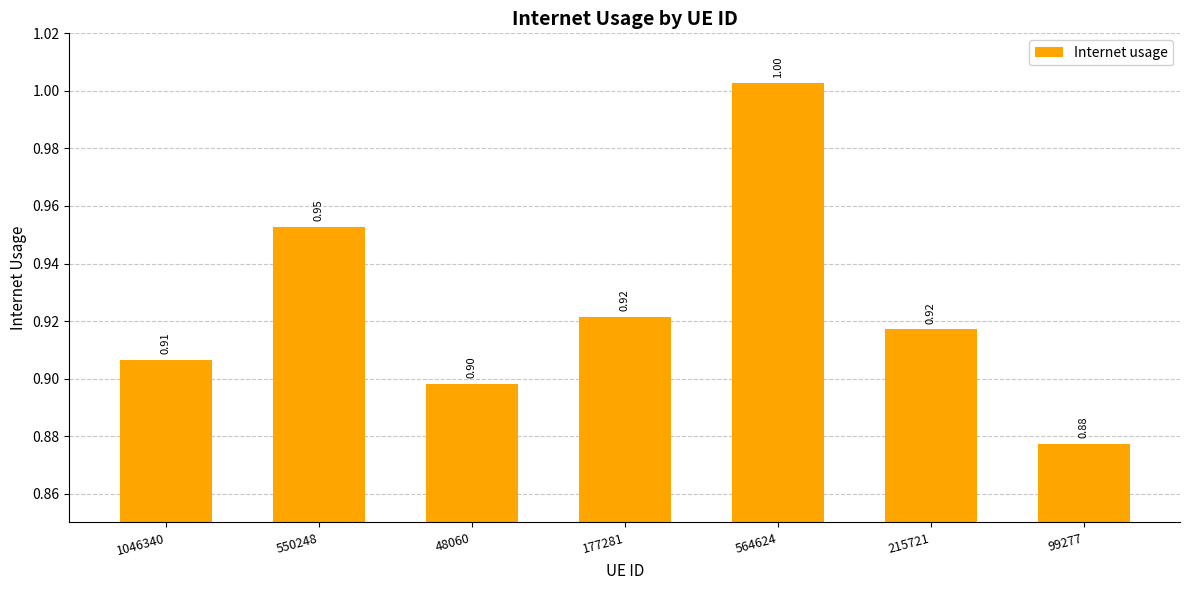

At which category does the chart reach its peak across all series?

564624